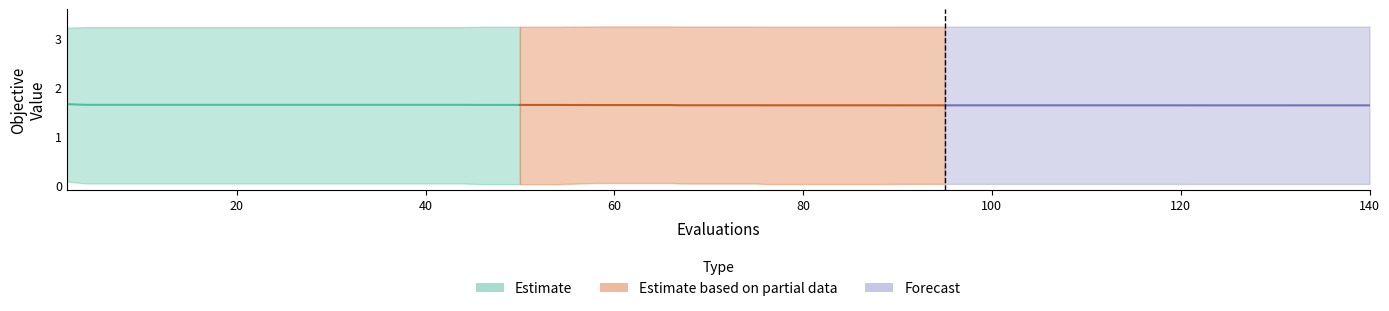

What is the average value of the mean (Partial) series?

1.6